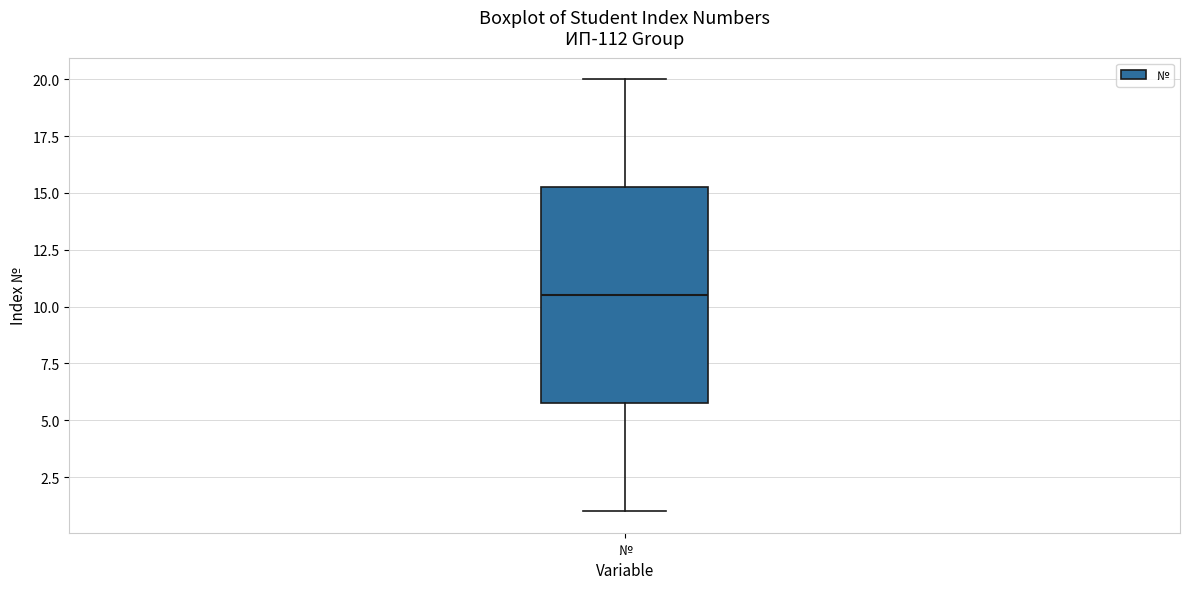

Transcribe this box plot: give where the median line is, the range the box spans, and where the two whiskers end, as read against the y-axis. The values are not printed on the chart, so give them approximately, as read against the axis.

median 10.5, box 6.0 to 15.5, whiskers 1.0 to 20.0